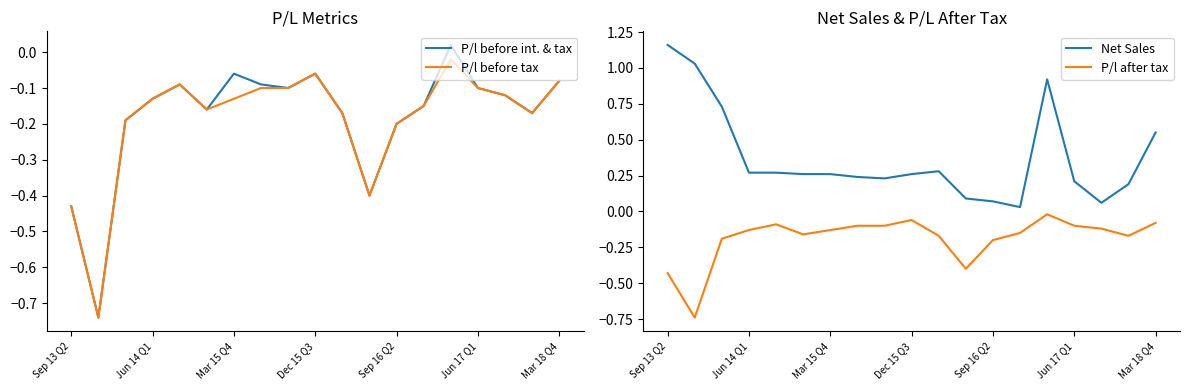

The P/l before int. & tax series shows -0.0 at Mar 18 Q4. True or false?

False